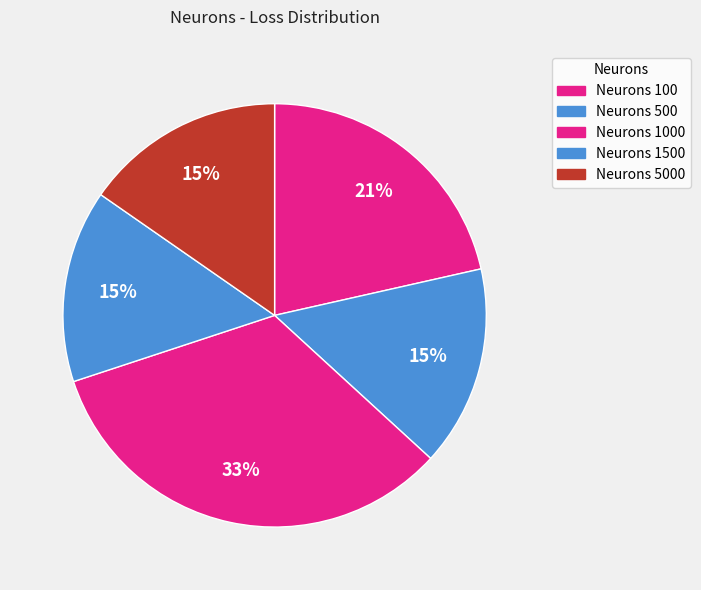

How many slices are in this pie chart?

5